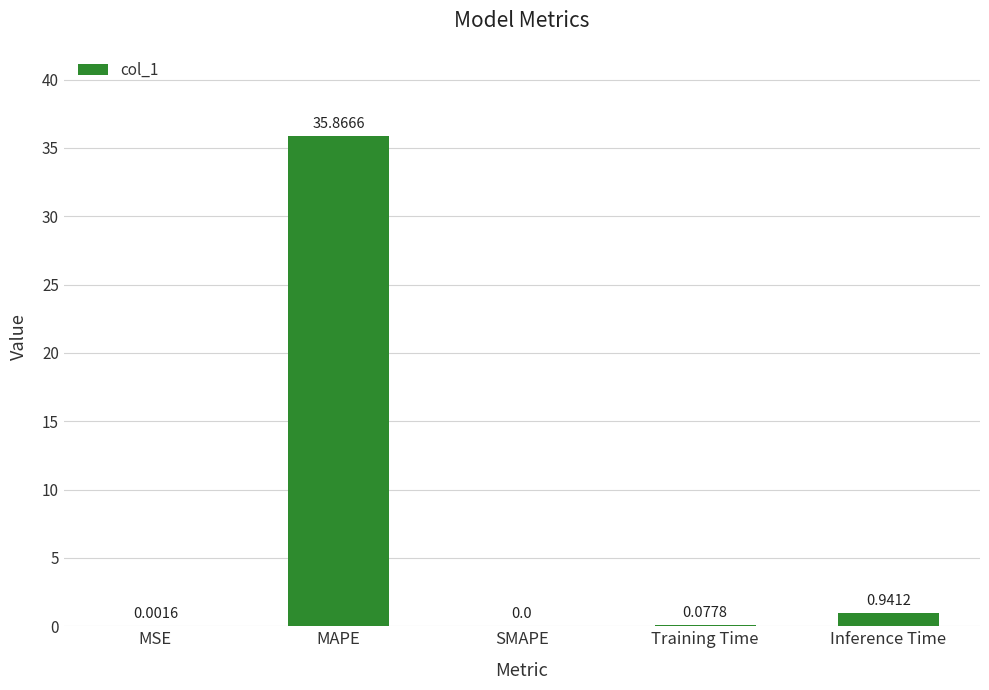

Between MAPE and MSE, which is larger?

MAPE